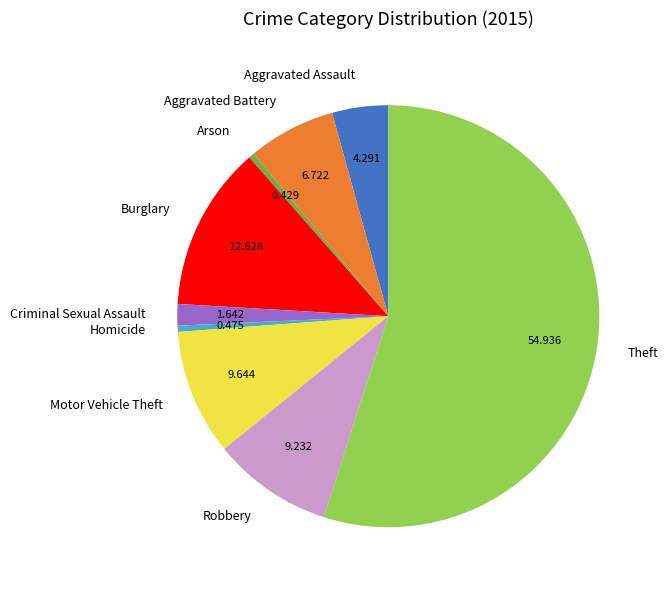

Is it true that Motor Vehicle Theft is 1% of the pie?

False